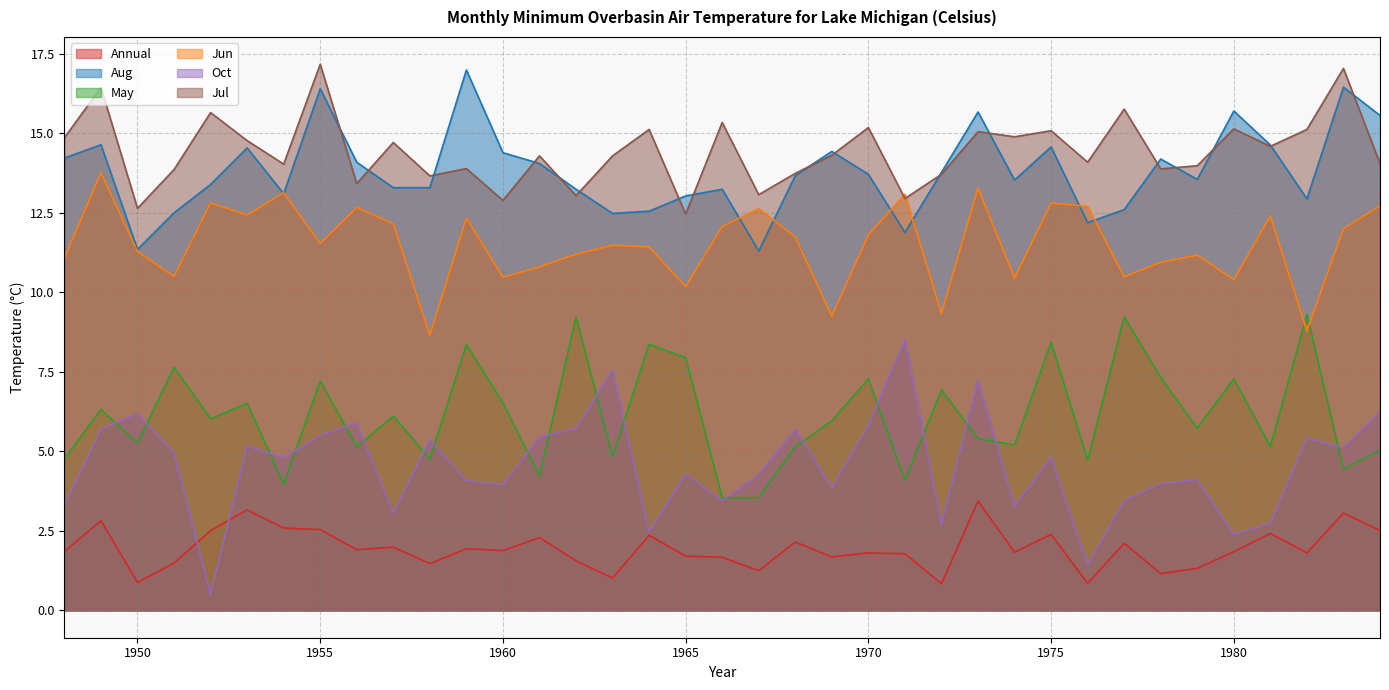

True or false: Oct and Annual intersect in this chart.

True